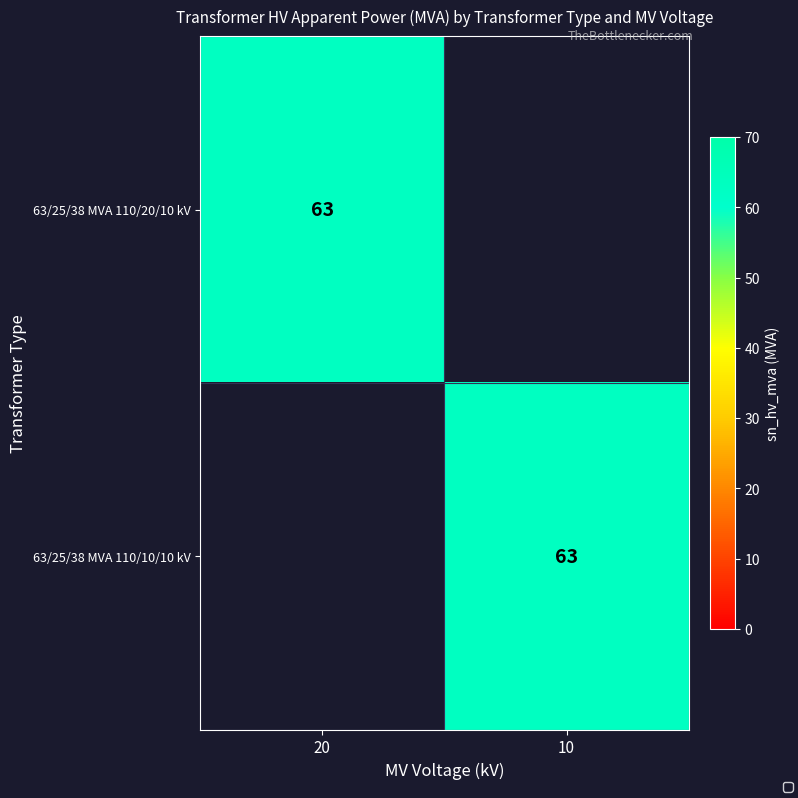

What is the highest value of the 63/25/38 MVA 110/20/10 kV series?

63